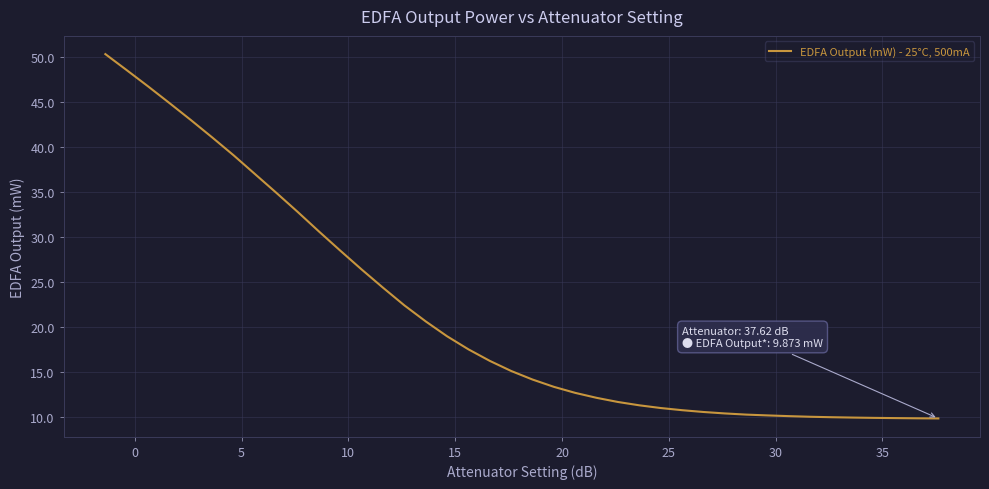

What is the greatest value displayed?

50.3